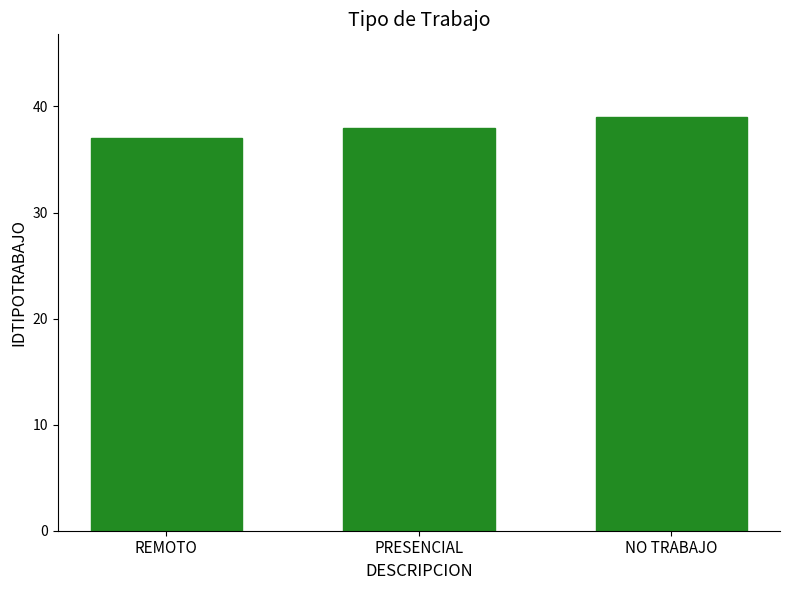

Which category has the highest value across all series?

NO TRABAJO